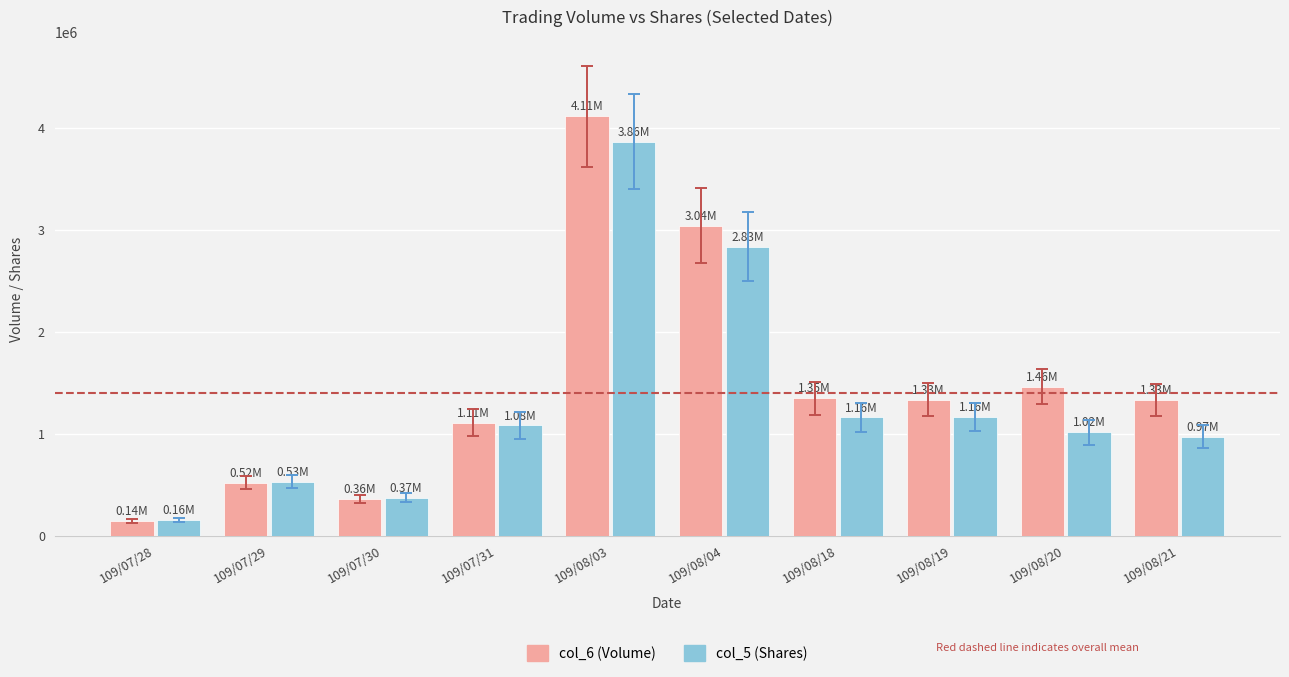

List the series in order of their peak value, lowest first.

col_5 (Shares), col_6 (Volume)